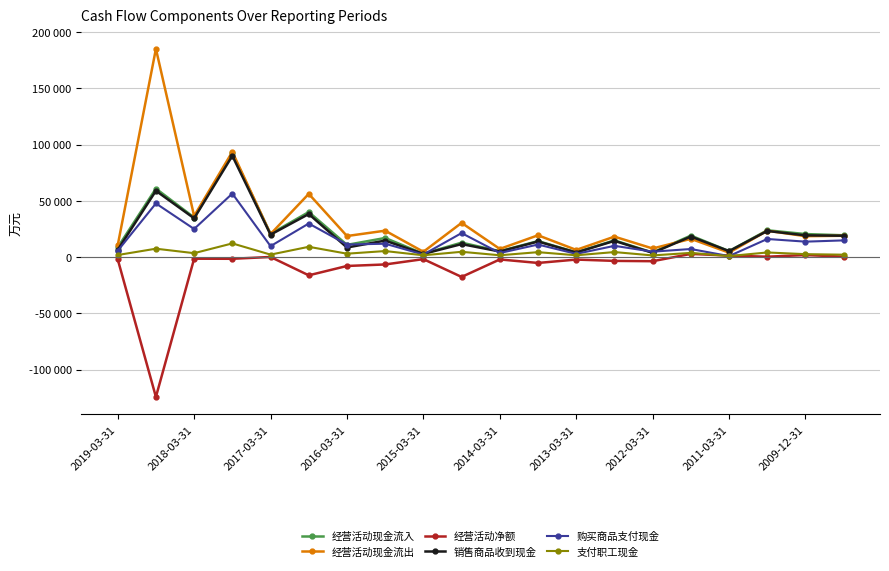

Is this an area chart (filled region under the line)?

No